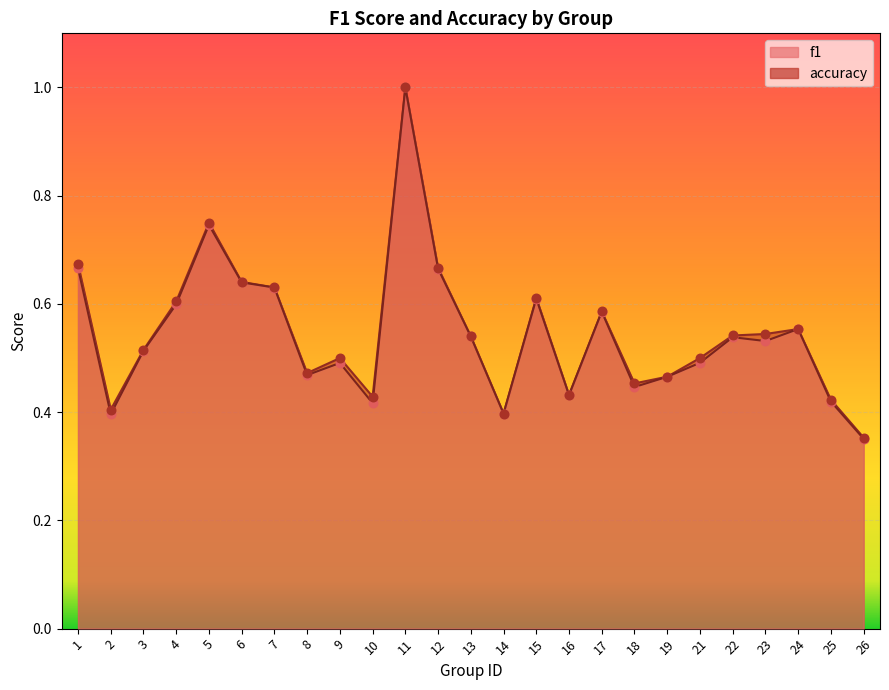

Which series contains the highest Y value?

f1